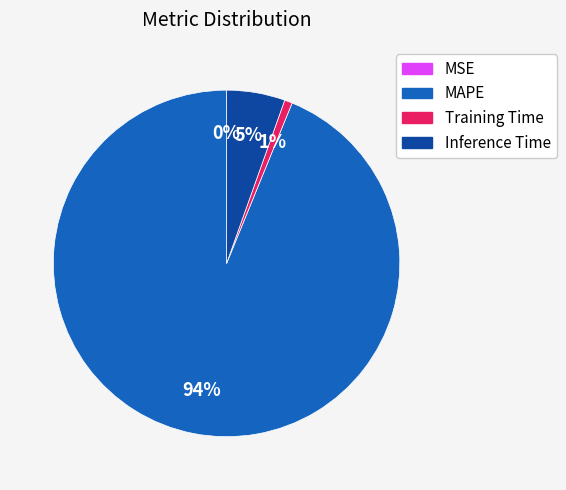

What percentage is the Inference Time slice, to the nearest percent?

5%